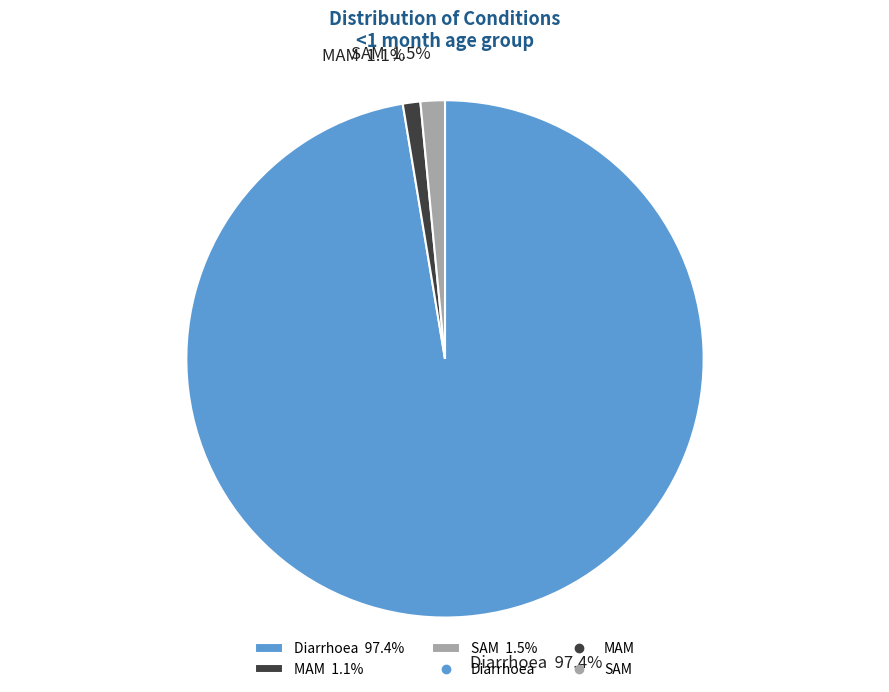

To the nearest percent, what percentage of the pie is Diarrhoea?

97%